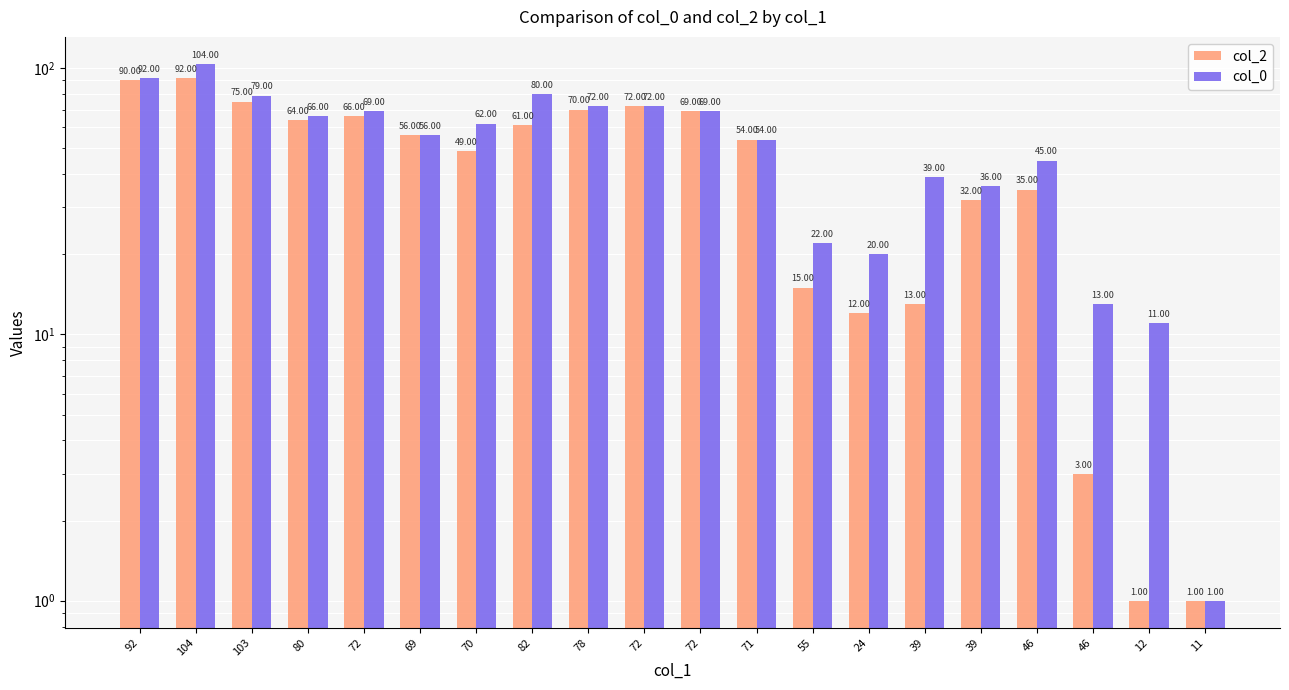

At which label does col_2 first exceed 56?

92